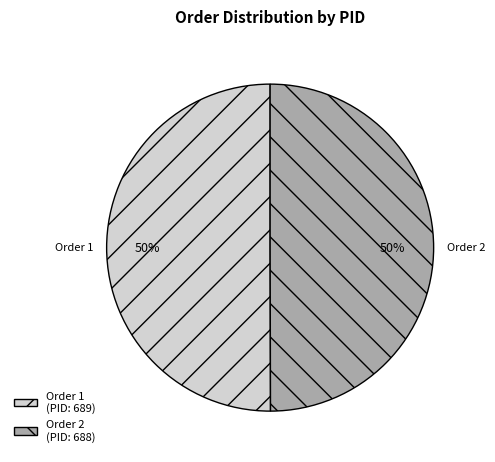

Combined, do Order 1 and Order 2 account for over 50%?

Yes